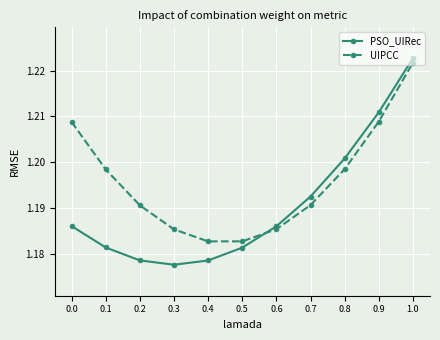

How many PSO_UIRec values are between 1 and 2?

11